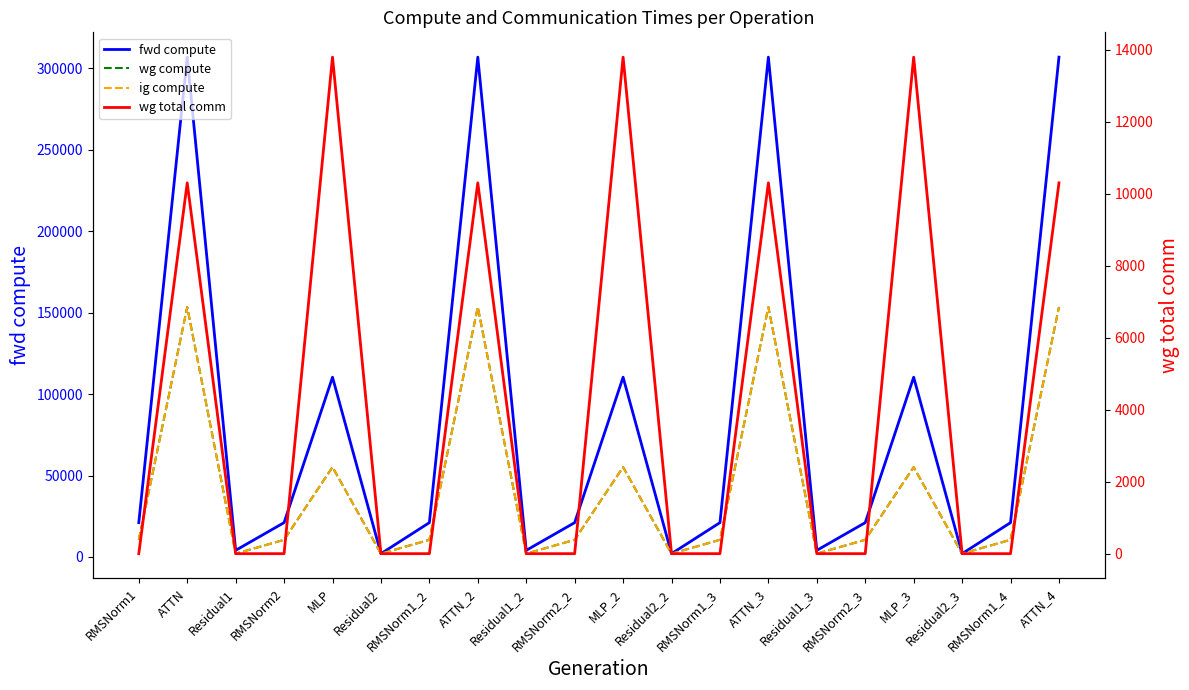

Rank the categories by fwd compute value from lowest to highest.

Residual2, Residual2_2, Residual2_3, Residual1, Residual1_2, Residual1_3, RMSNorm1, RMSNorm2, RMSNorm1_2, RMSNorm2_2, RMSNorm1_3, RMSNorm2_3, RMSNorm1_4, MLP, MLP_2, MLP_3, ATTN, ATTN_2, ATTN_3, ATTN_4